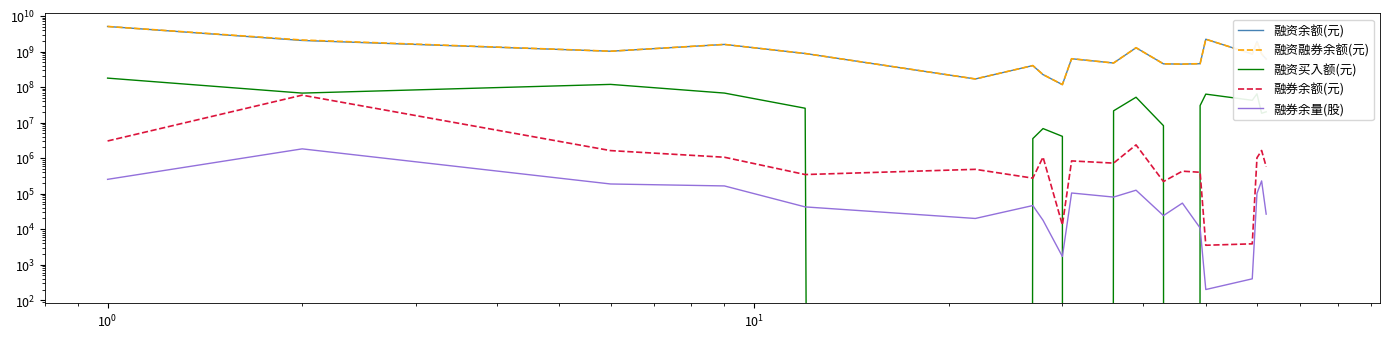

How many values in the 融券余额(元) series exceed 722400?

9